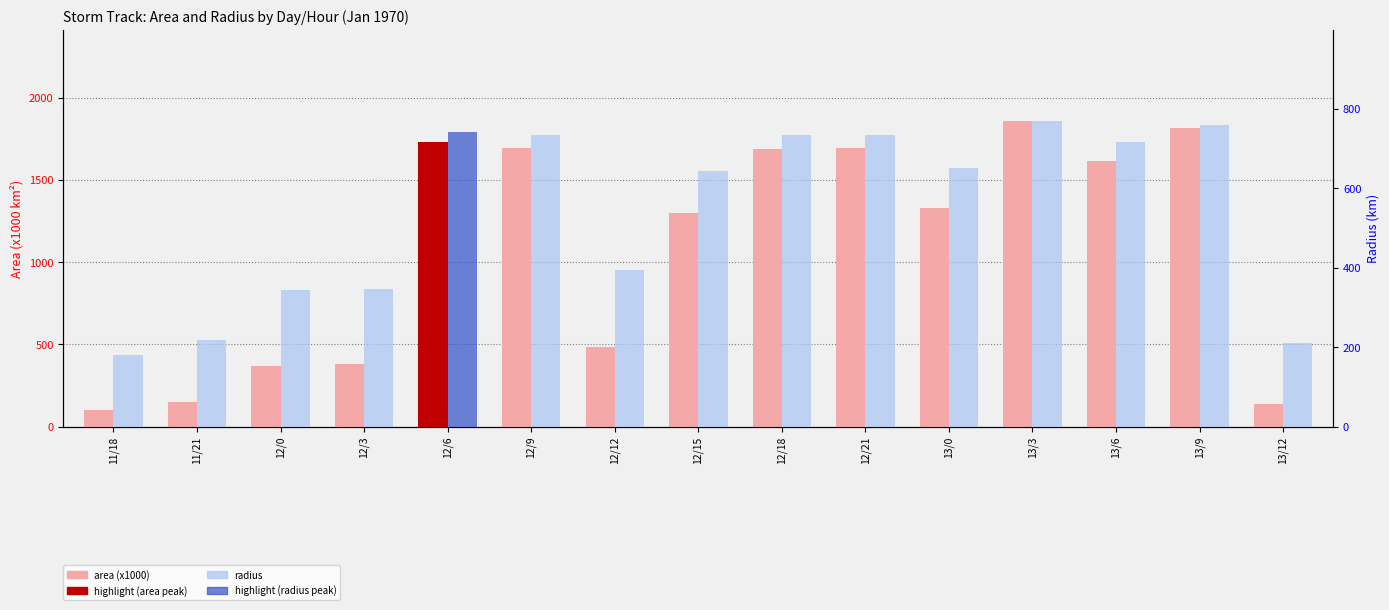

Reading left to right, extract all data points from this chart.

area (x1000): 103.1	148.1	368.8	378.8	1731.9	1693.8	486.2	1300.0	1688.1	1690.6	1326.9	1856.2	1616.2	1812.5	140.0
radius: 181.2	217.1	342.6	347.2	742.5	734.3	393.4	643.3	733.0	733.6	649.9	768.7	717.3	759.6	211.1